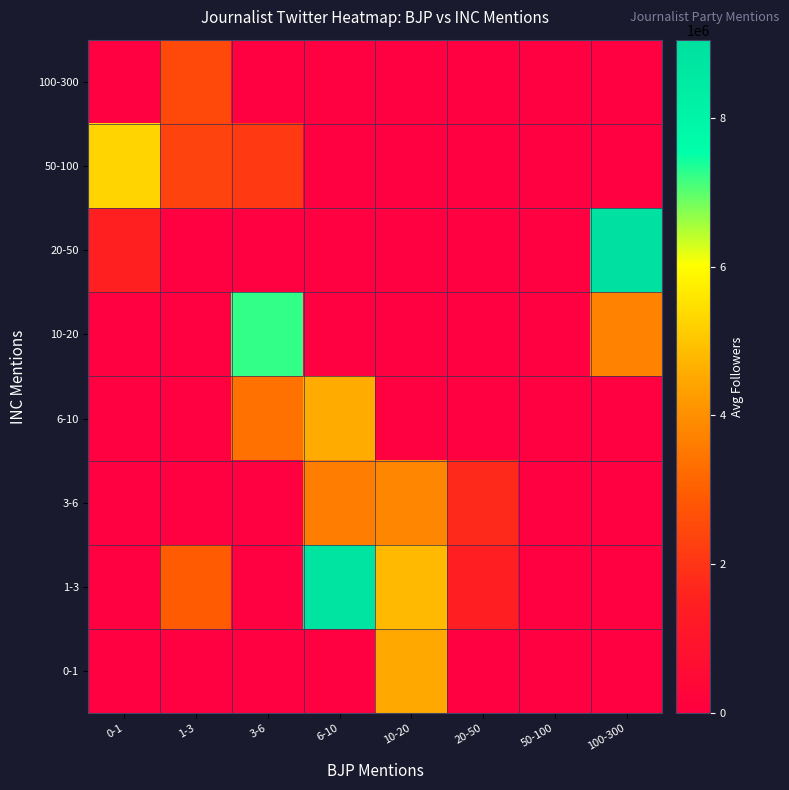

What is the total value across all series at 10-20?

13116649.0